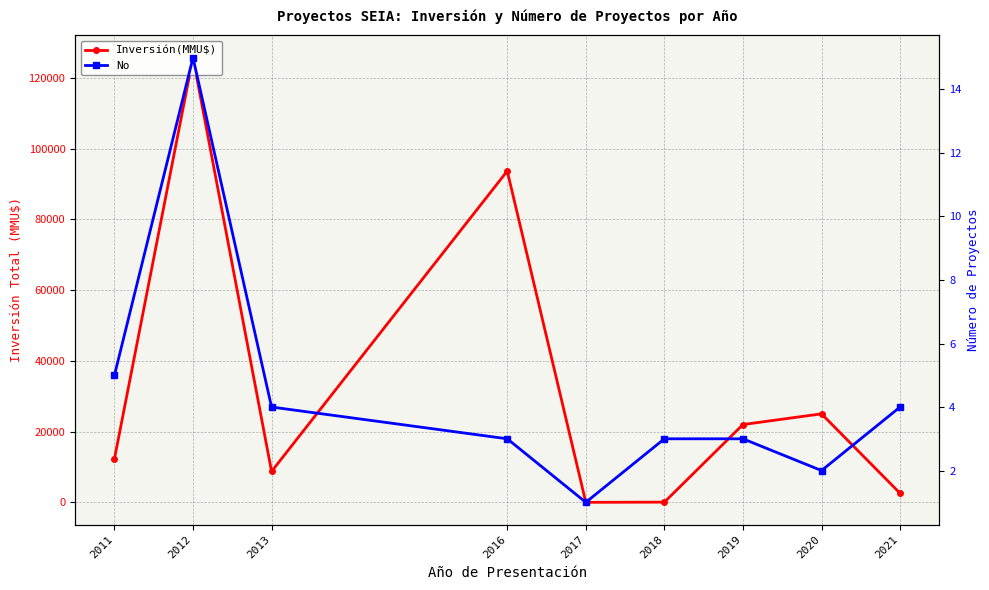

At how many categories does at least one series exceed 57634?

2